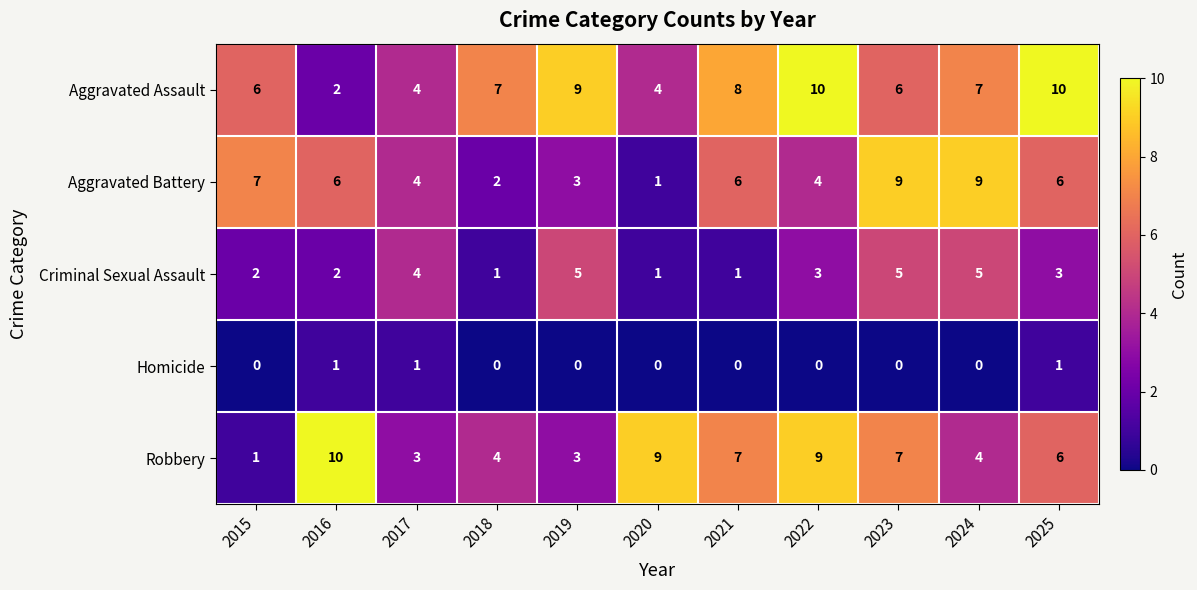

Is it true that Aggravated Assault equals 13 at 2019?

False